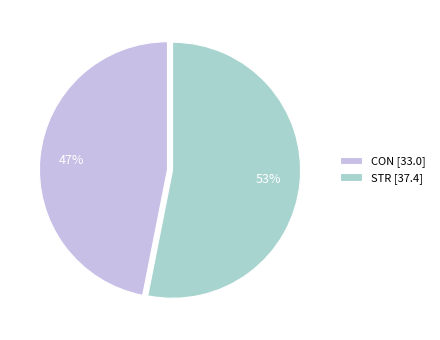

Is it true that STR [37.4] is 41% of the pie?

False